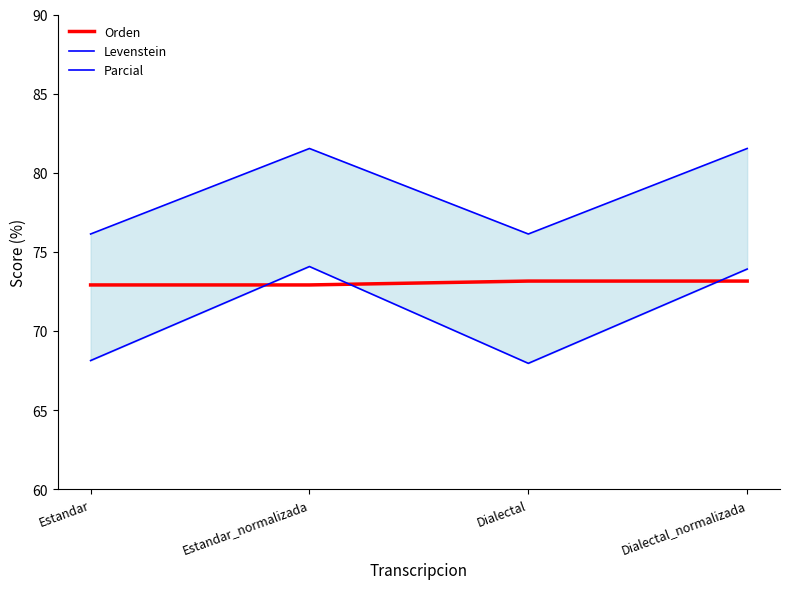

What is the value of the Orden point at the 2nd from the left?

72.9